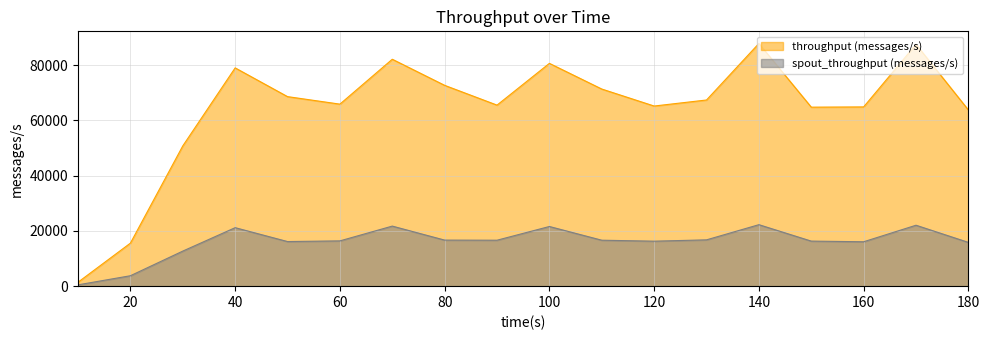

True or false: spout_throughput (messages/s) has more than 2 points higher than both neighbors.

True